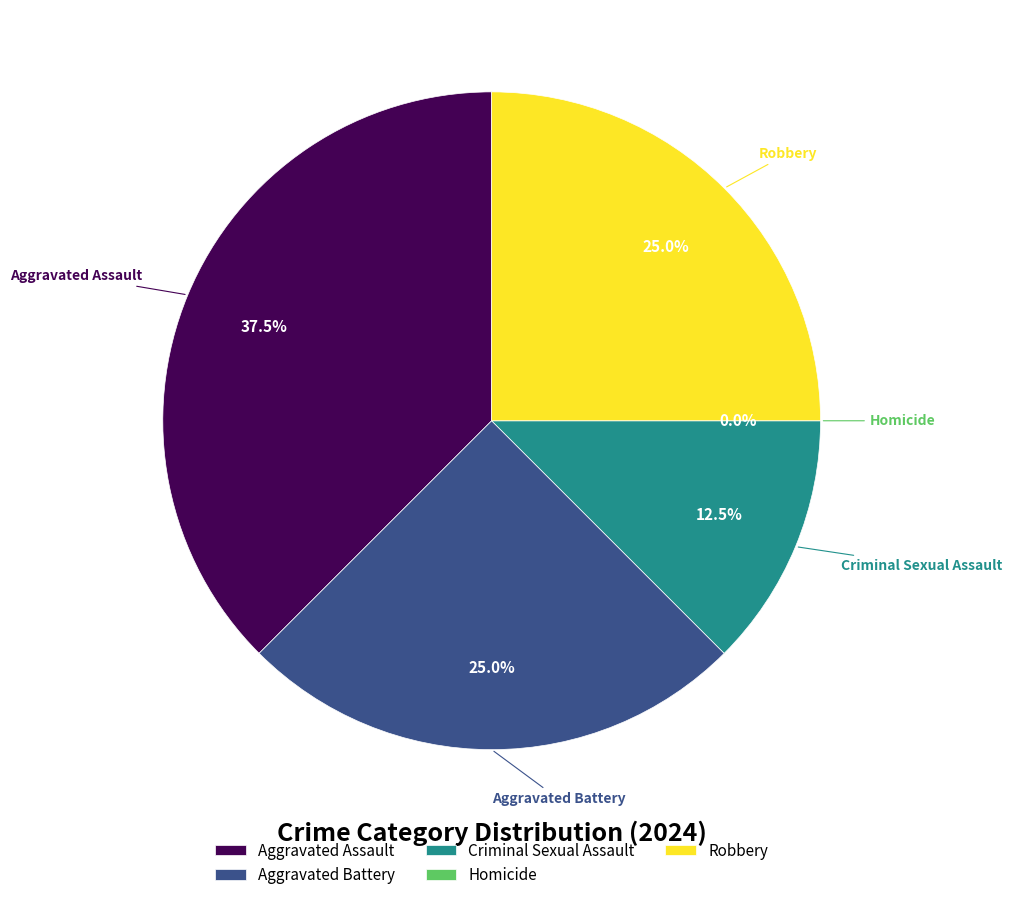

Which slice is the smallest?

Homicide